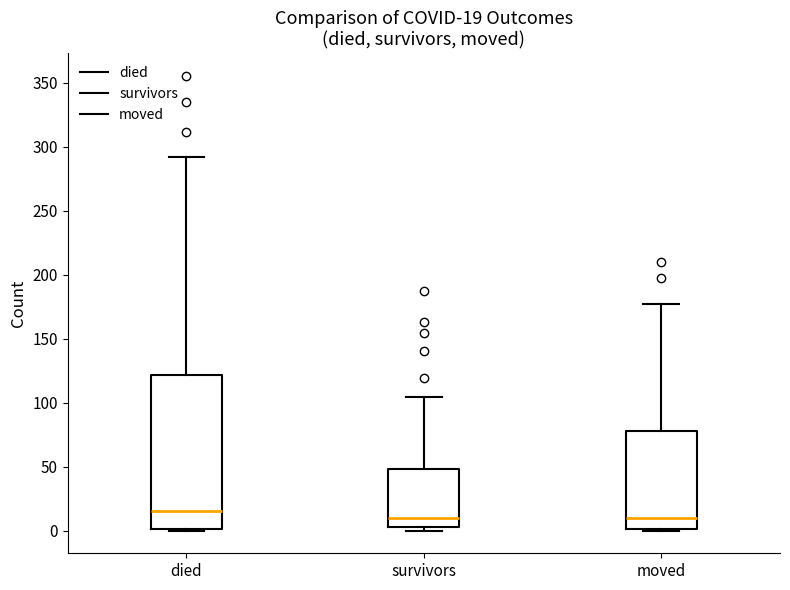

Which box's median line is the highest?

died